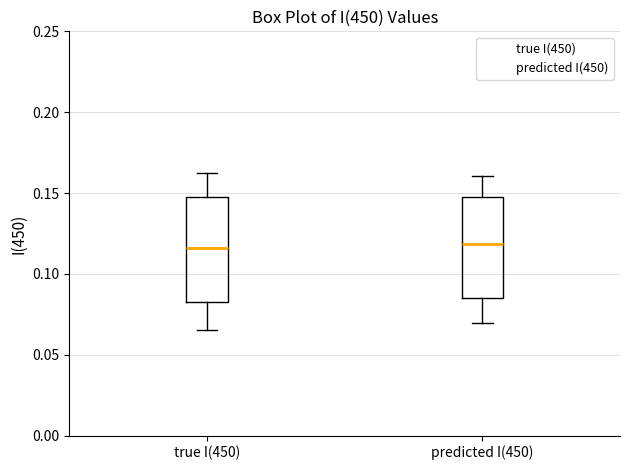

Where is the upper edge of the box for predicted I(450) on the y-axis? The values are not printed on the chart, so give them approximately, as read against the axis.

0.145